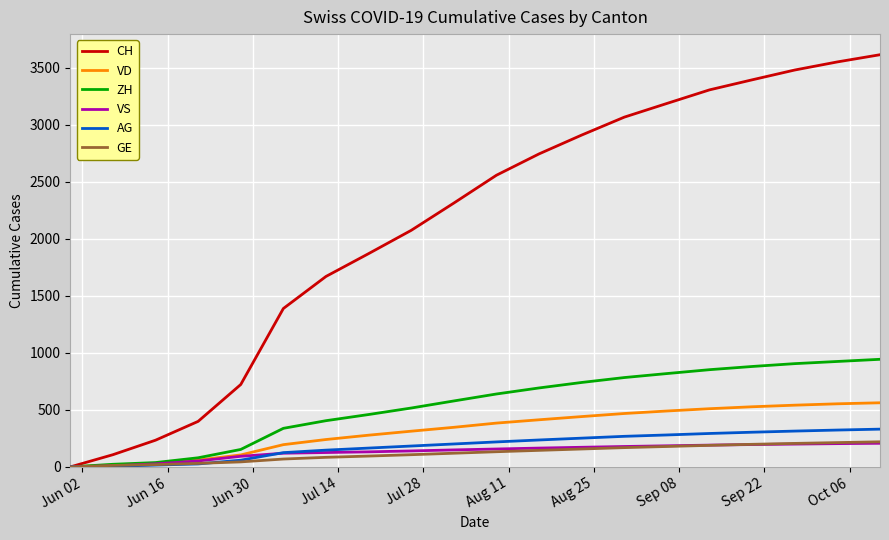

How many lines are shown in the chart?

6